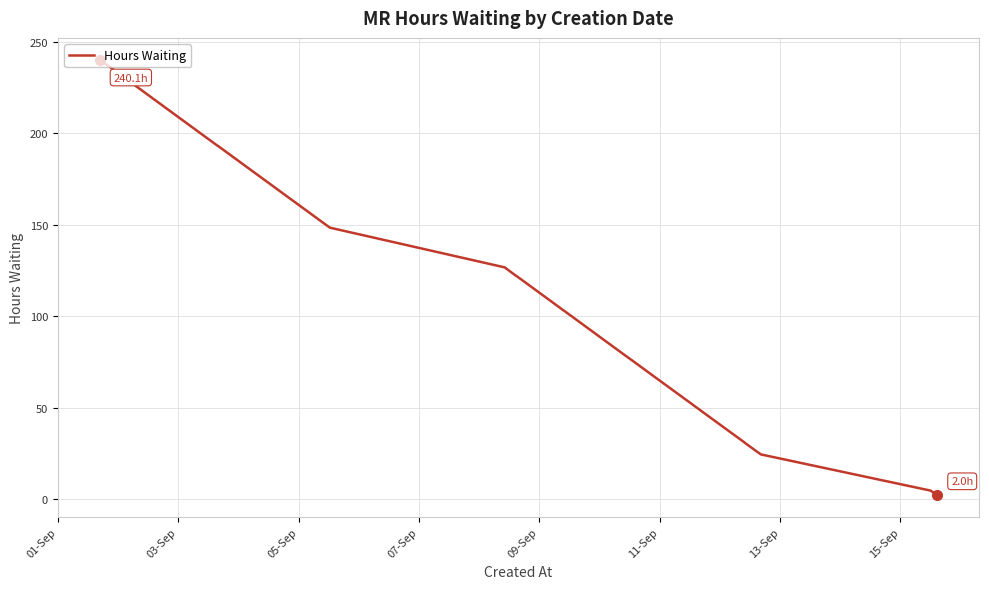

What is the difference between the maximum and minimum values?

238.1